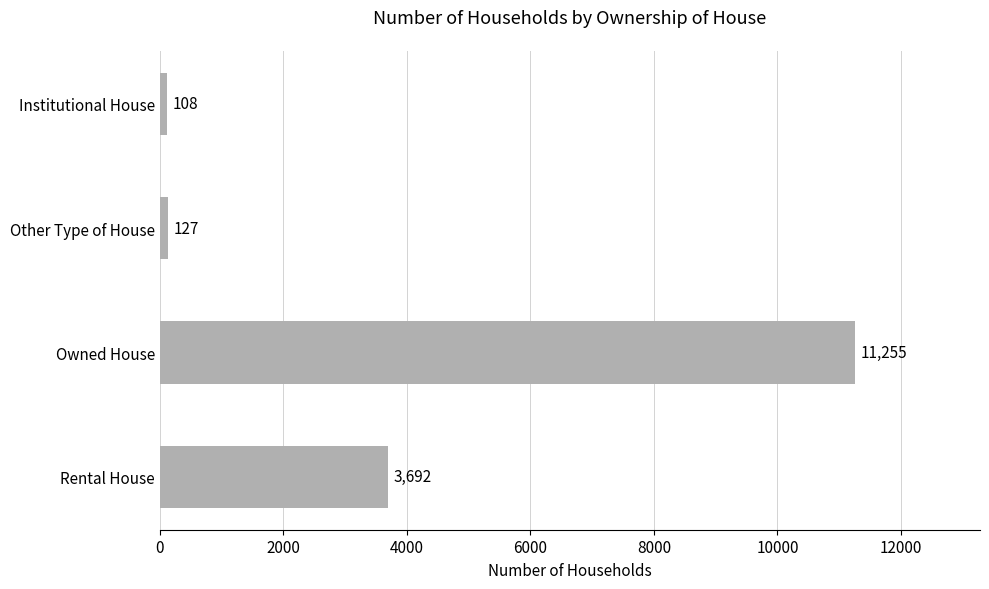

What is the average value?

3796